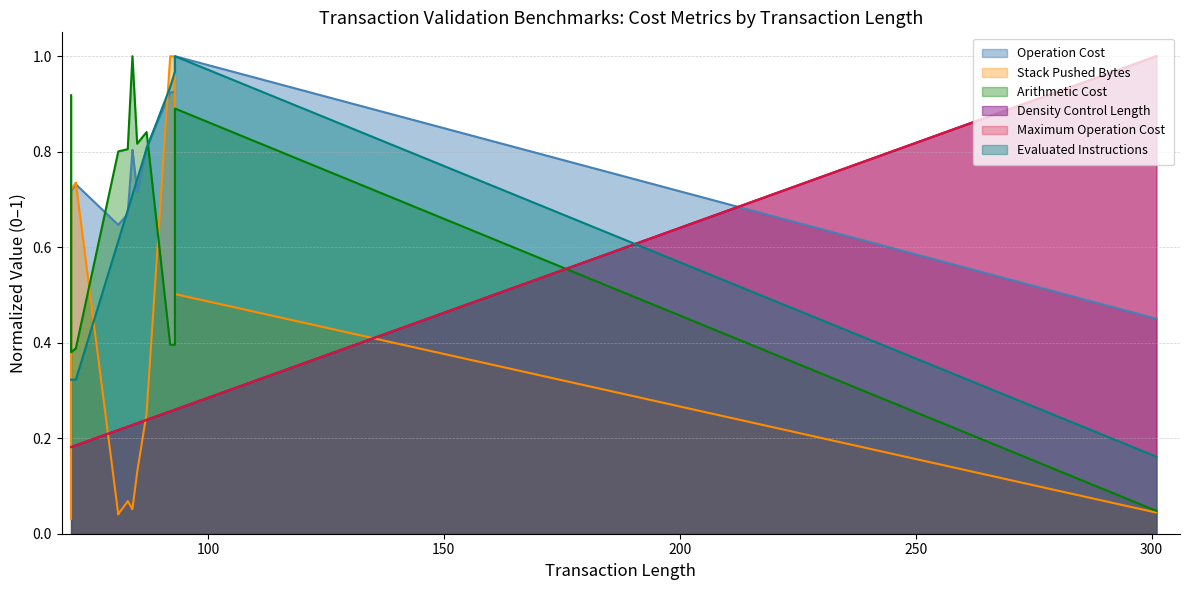

Where is the first local maximum for Operation Cost?

71